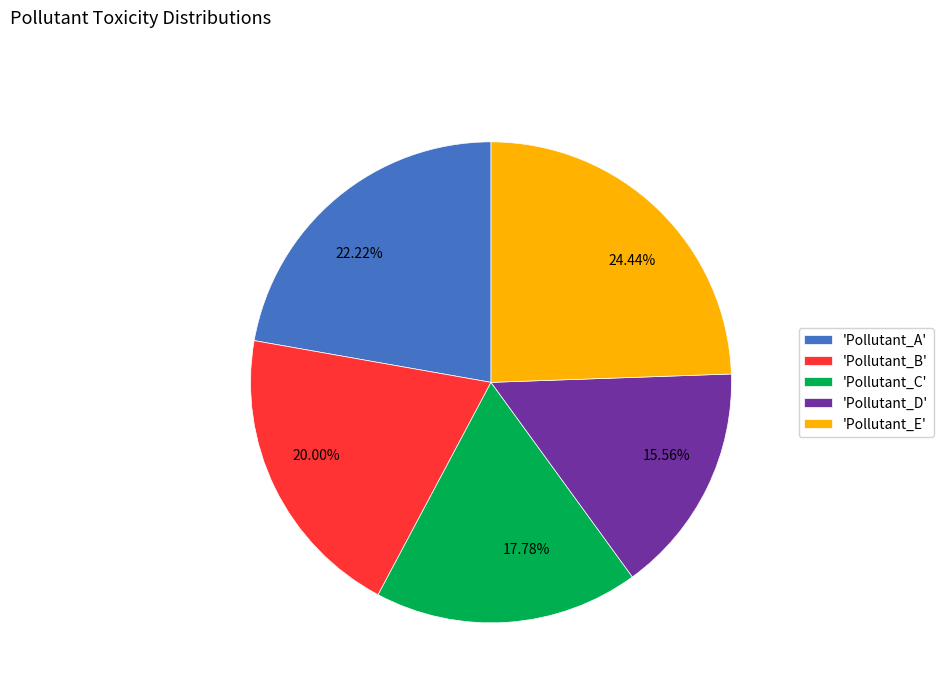

Count the number of slices in the pie.

5